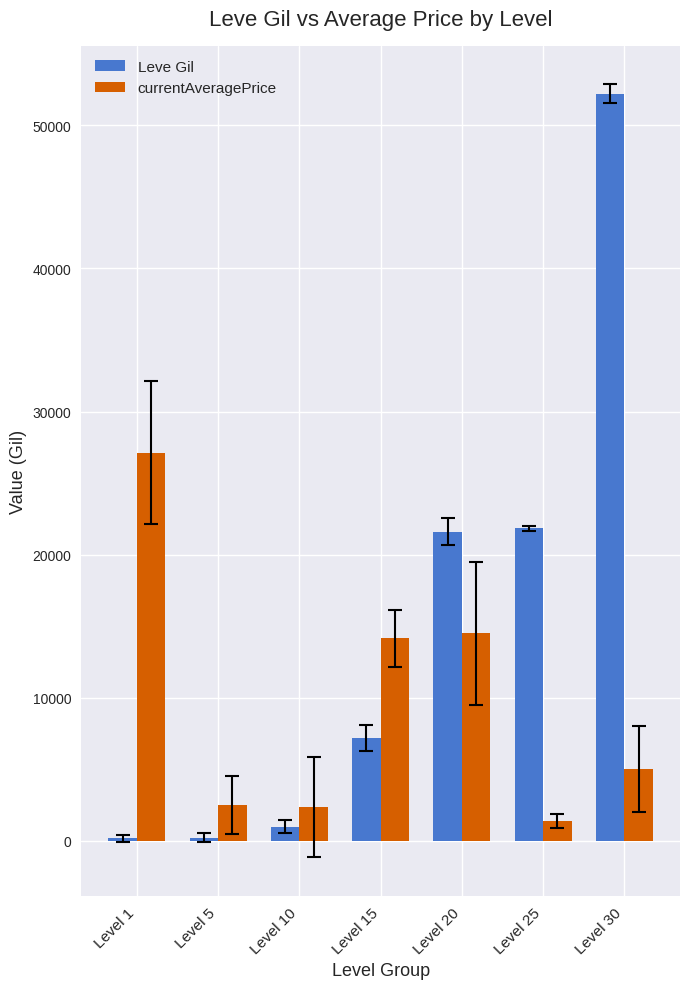

What are all the series names shown in the legend?

Leve Gil, currentAveragePrice